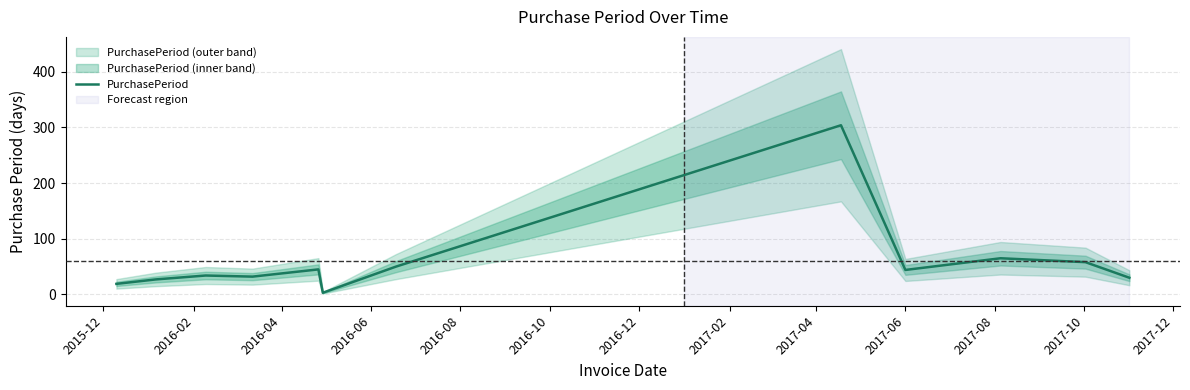

What is the maximum value for PurchasePeriod?

304